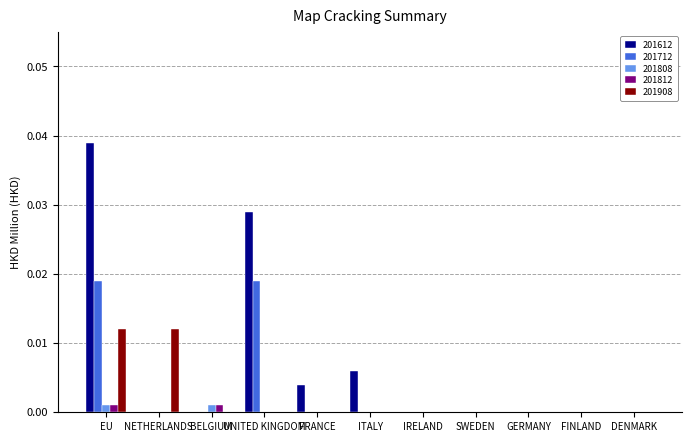

True or false: 201812 has a value of 0.0 at FINLAND.

True